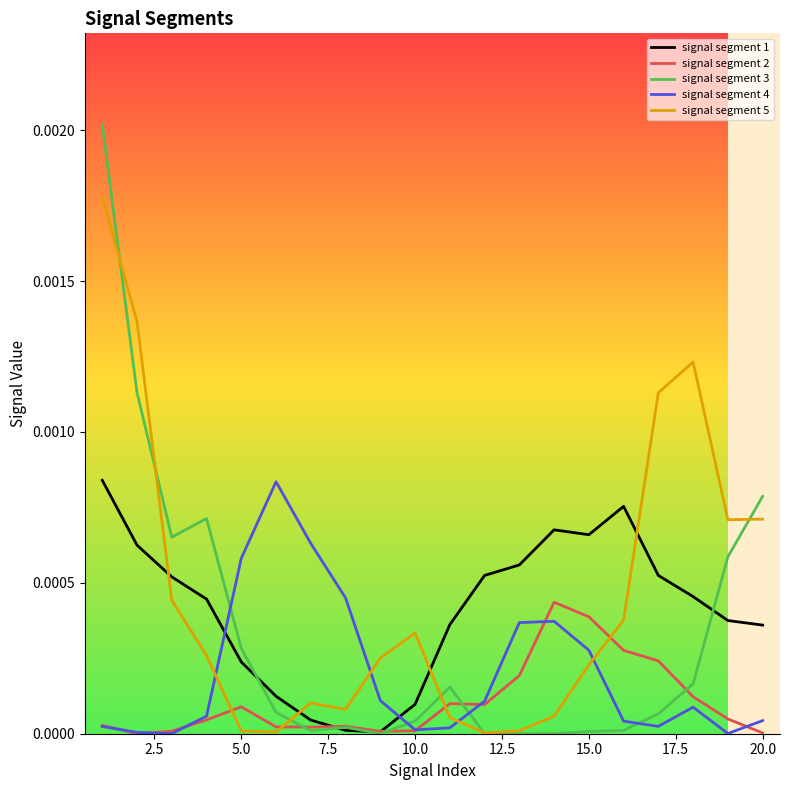

In signal segment 3, how many points are lower than both neighbors (excluding endpoints)?

4